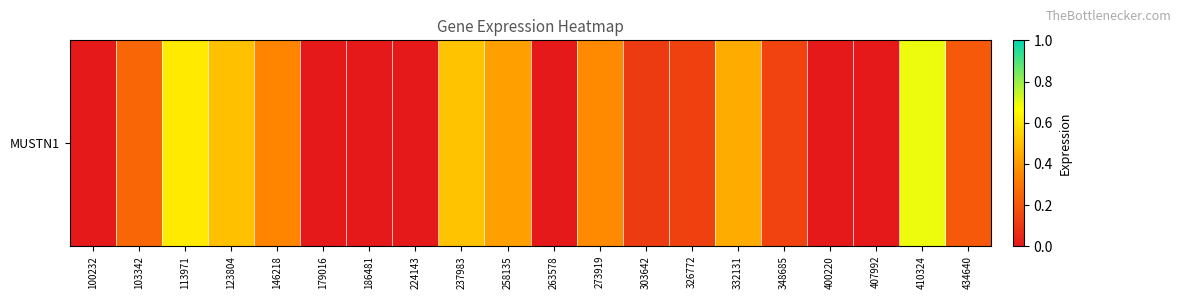

How many distinct data groups are displayed?

1